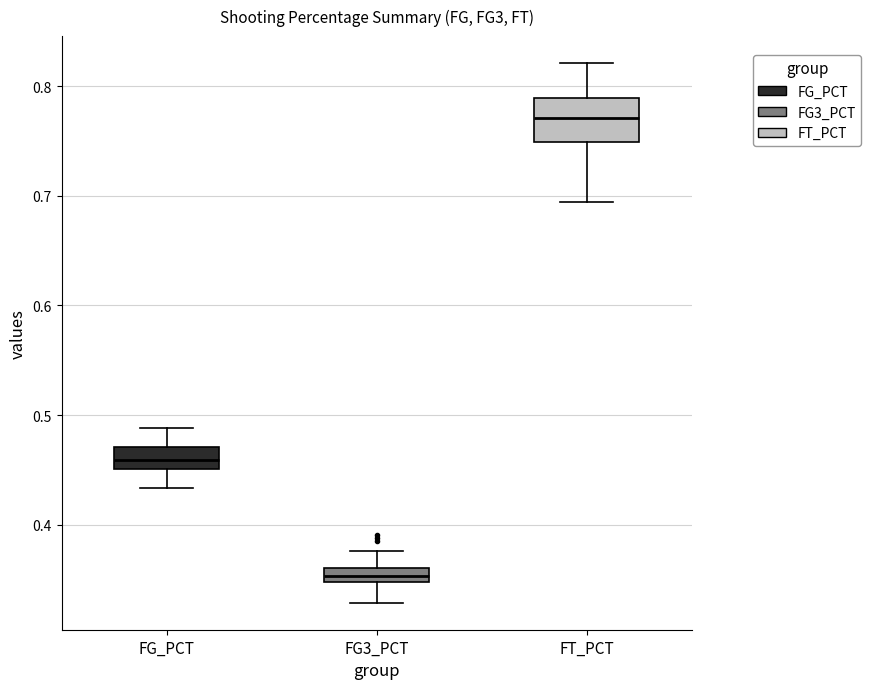

Where does the lower whisker of the box for FT_PCT end on the y-axis? The values are not printed on the chart, so give them approximately, as read against the axis.

0.69